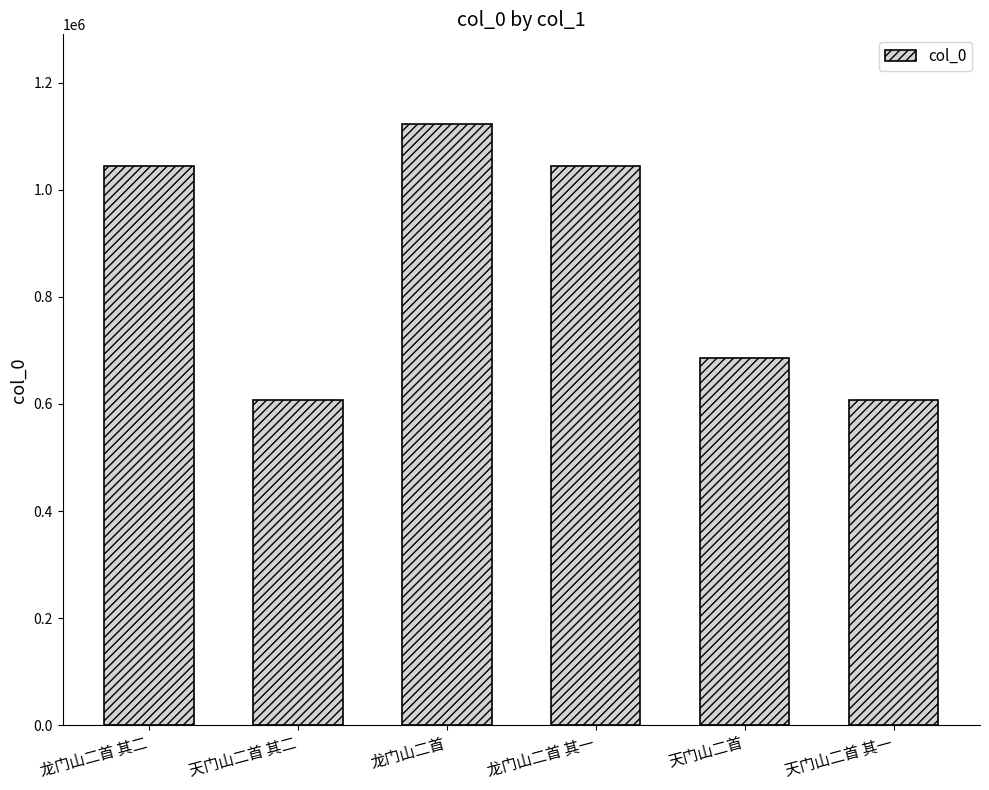

True or false: the data shows 1035179 at 天门山二首 其一.

False